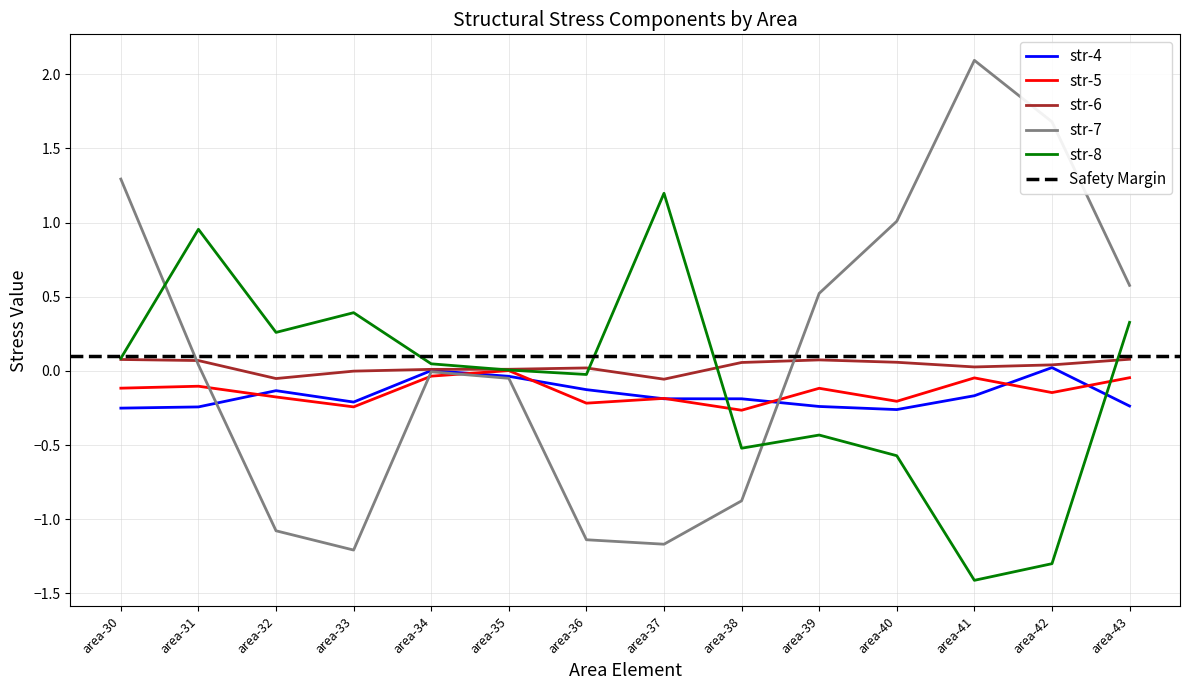

At which category is the sum across all series the highest?

area-30